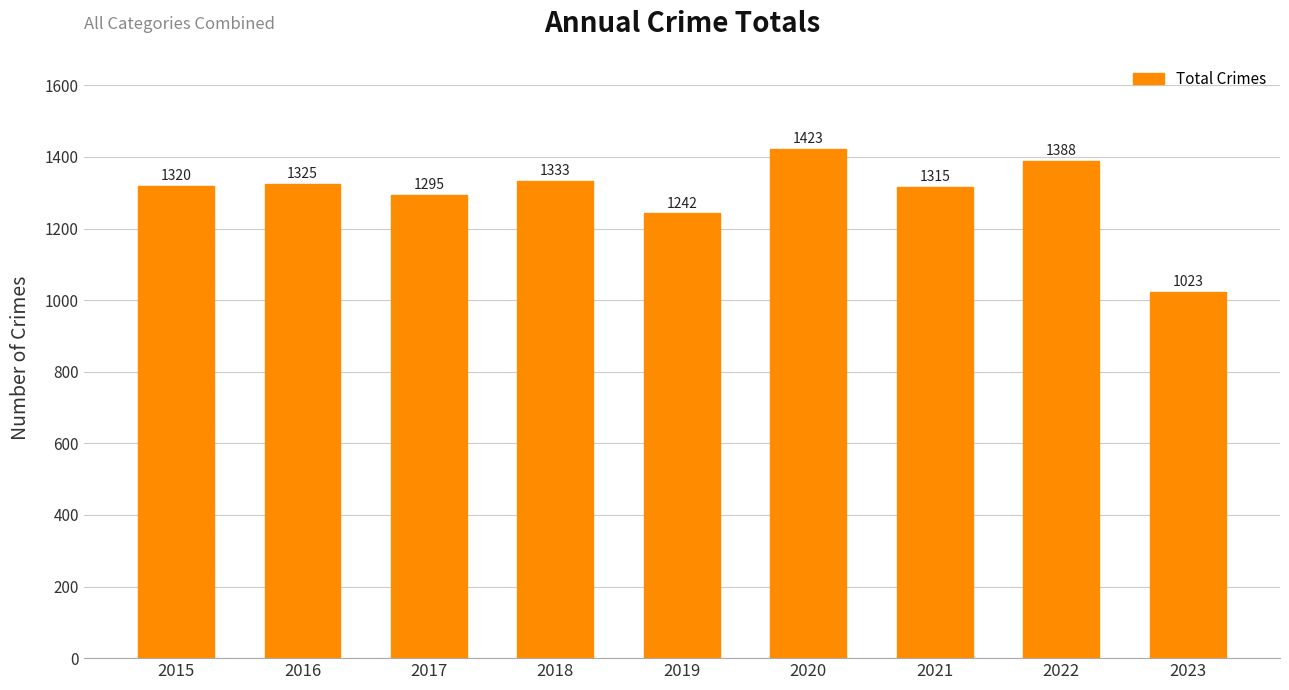

What is the difference between the second highest and second lowest values?

146